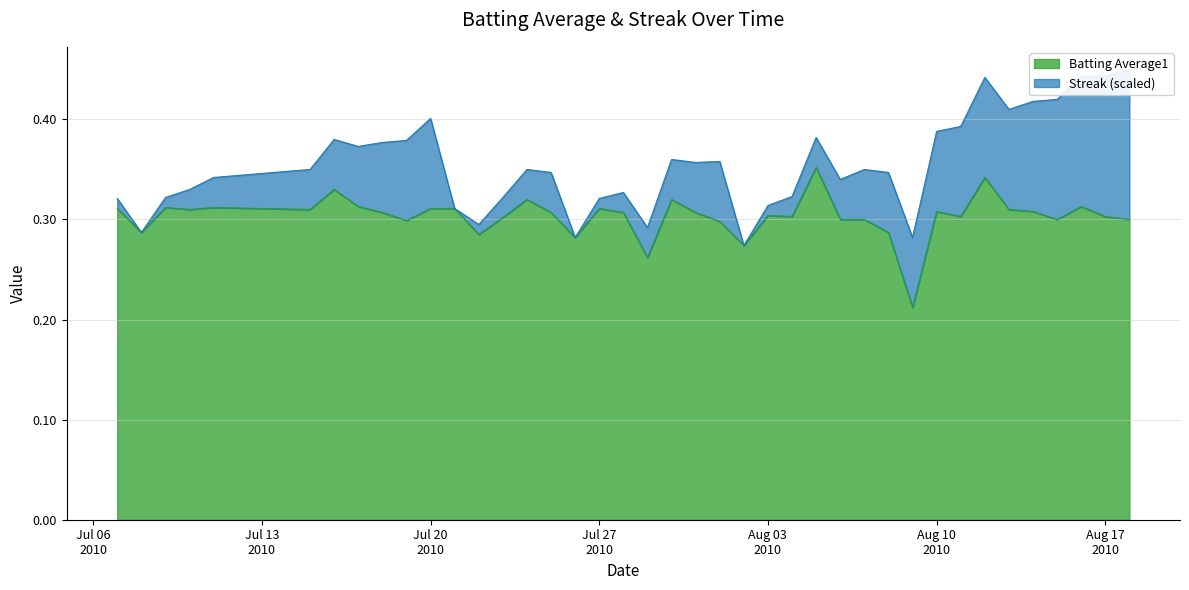

What is the approximate value at Aug 10 2010?

0.3